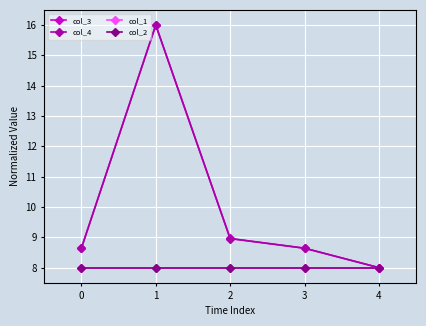

True or false: col_2 has a value of 8.0 at 1.

True